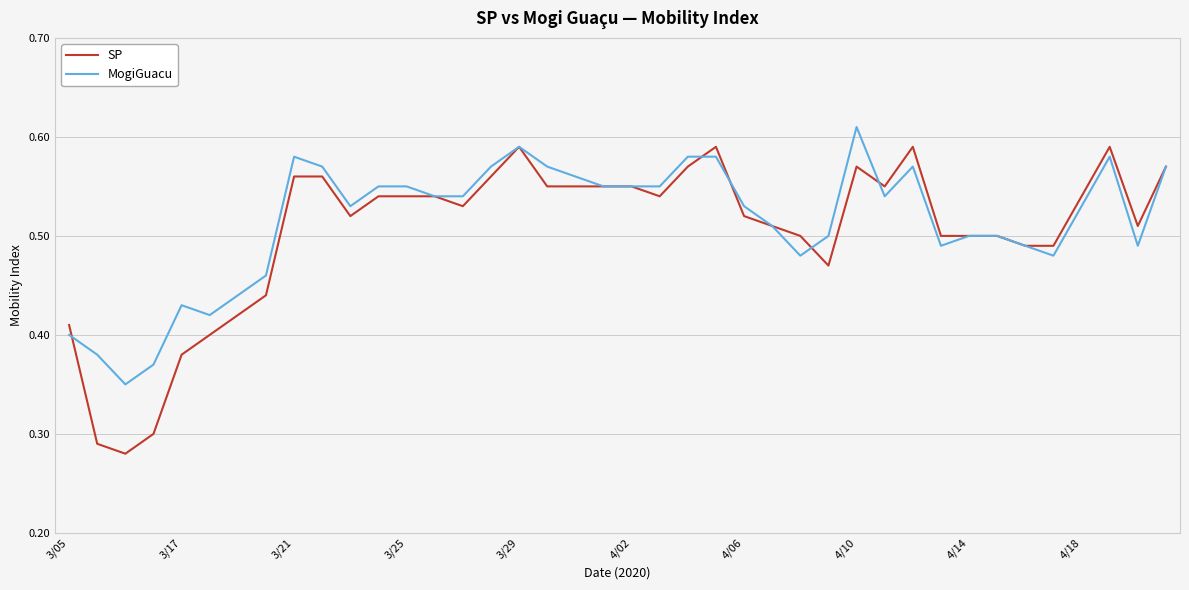

Rank the series by their maximum value, from lowest to highest.

SP, MogiGuacu